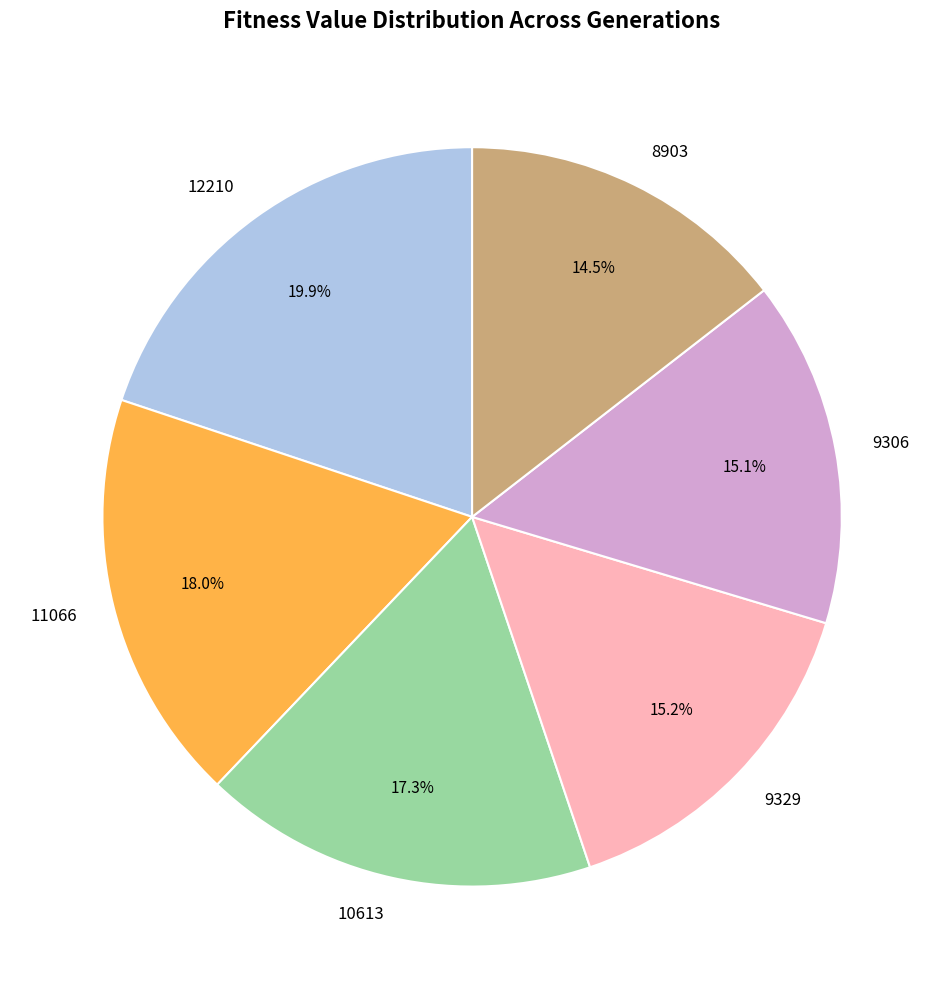

True or false: 9306 accounts for 15% of the total.

True